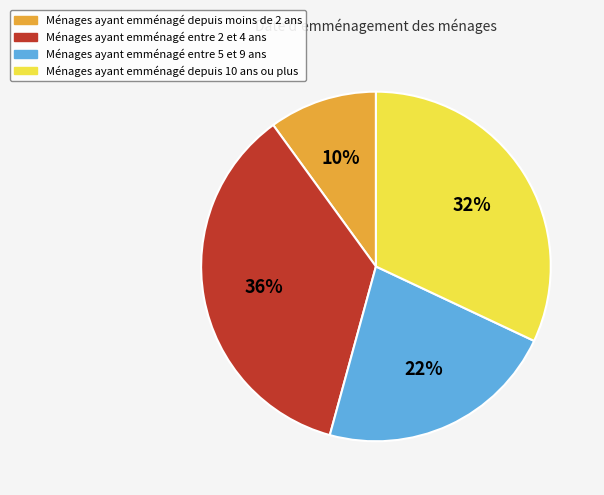

Is it true that Ménages ayant emménagé entre 2 et 4 ans is 23% of the pie?

False